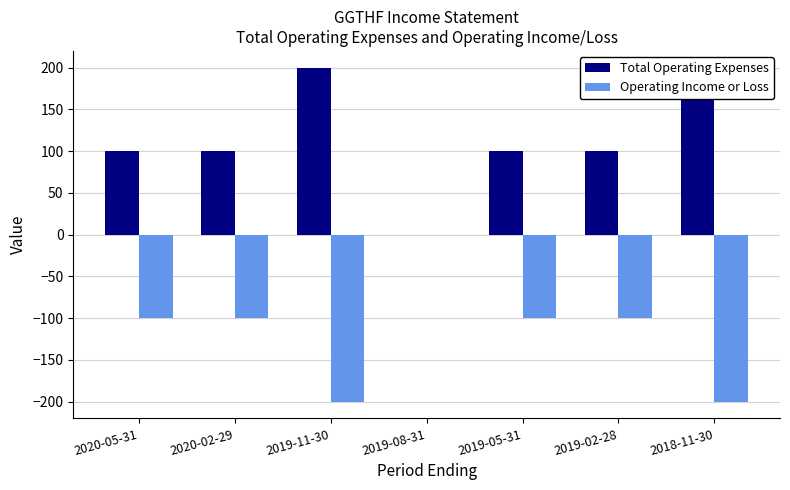

True or false: Operating Income or Loss has a value of -200 at 2018-11-30.

True